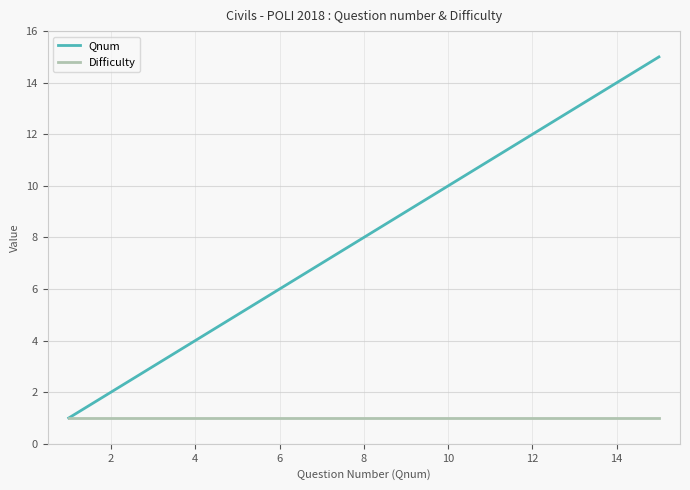

Is this an area chart (filled region under the line)?

No